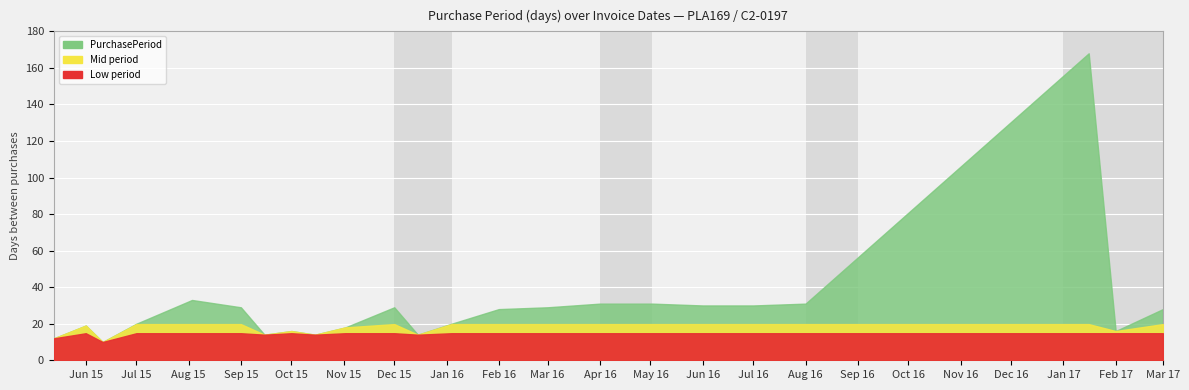

What position from the right is 2015-10-01?

16